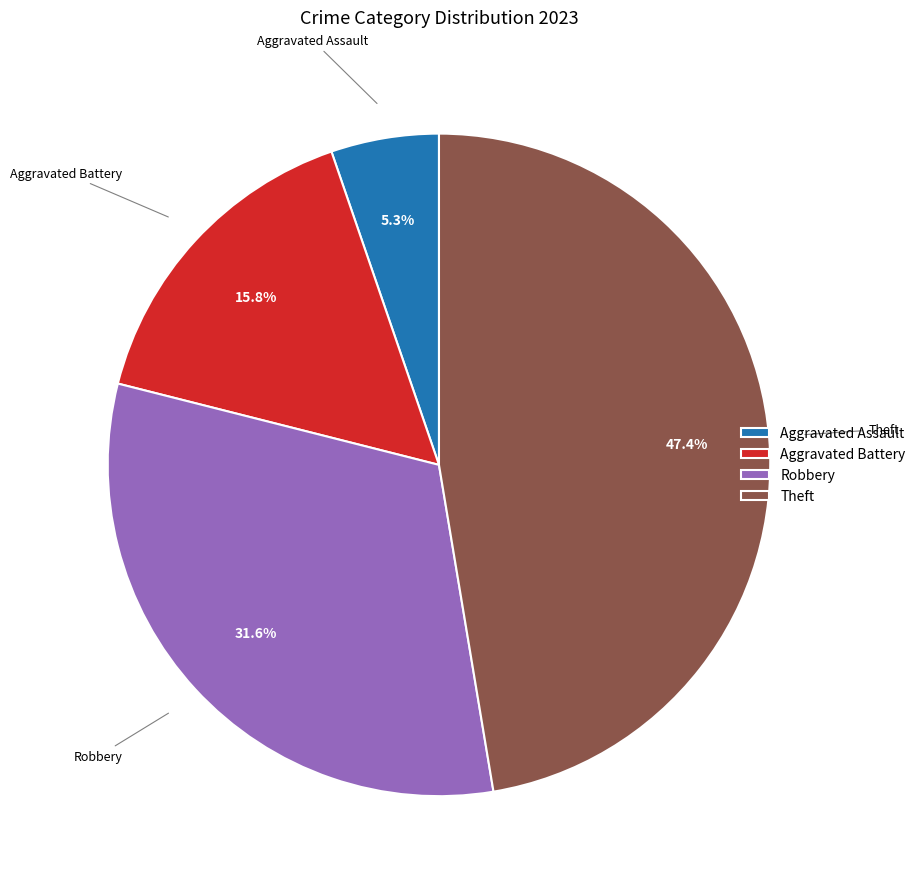

To the nearest percent, what percentage of the pie is Aggravated Battery?

16%